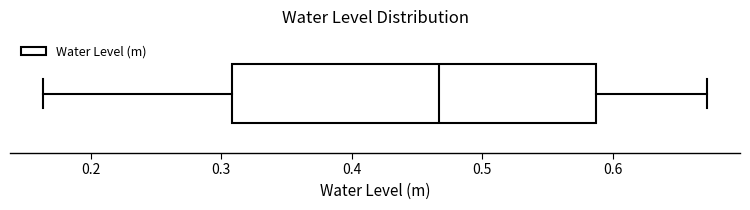

Transcribe this box plot: give where the median line is, the range the box spans, and where the two whiskers end, as read against the x-axis. The values are not printed on the chart, so give them approximately, as read against the axis.

median 0.47, box 0.31 to 0.59, whiskers 0.16 to 0.67